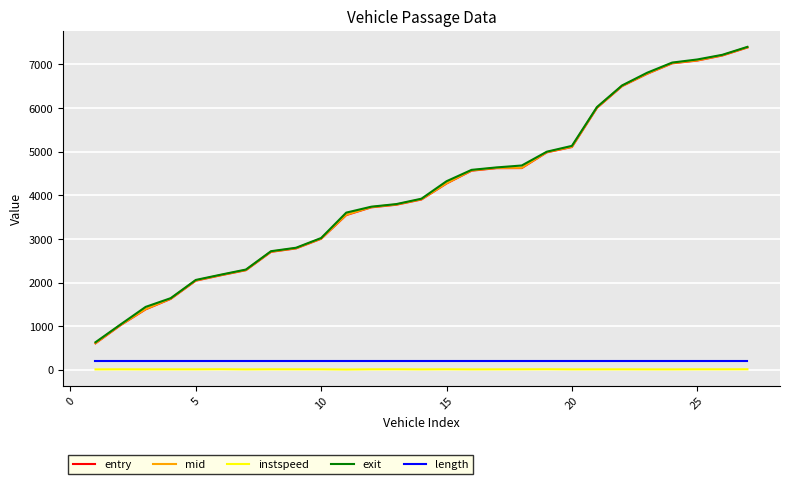

What is the maximum value shown in the chart?

7401.9